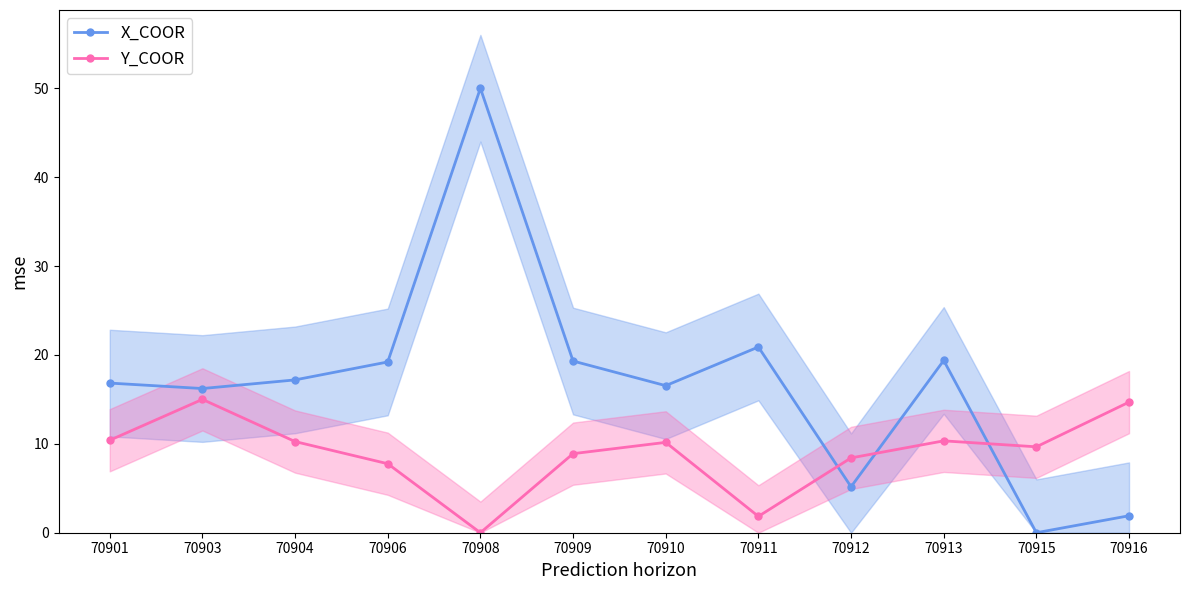

True or false: X_COOR and Y_COOR intersect in this chart.

True